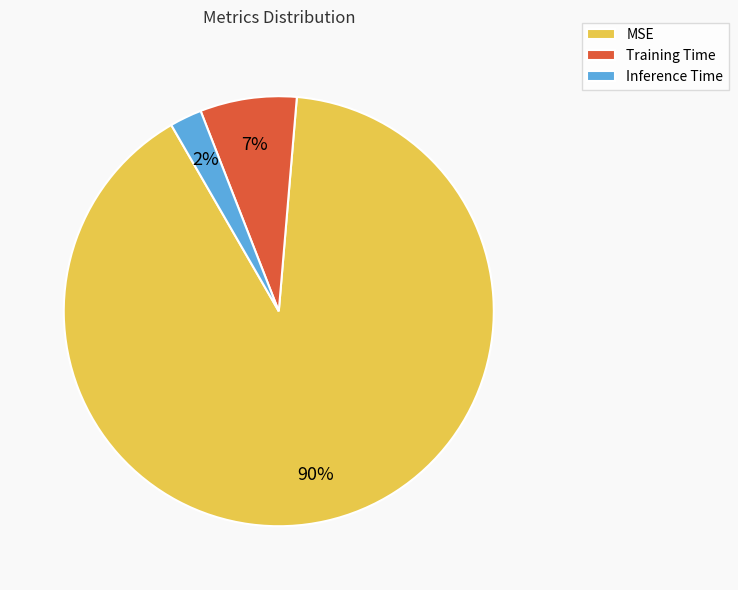

Is there any slice that represents more than half of the pie?

Yes